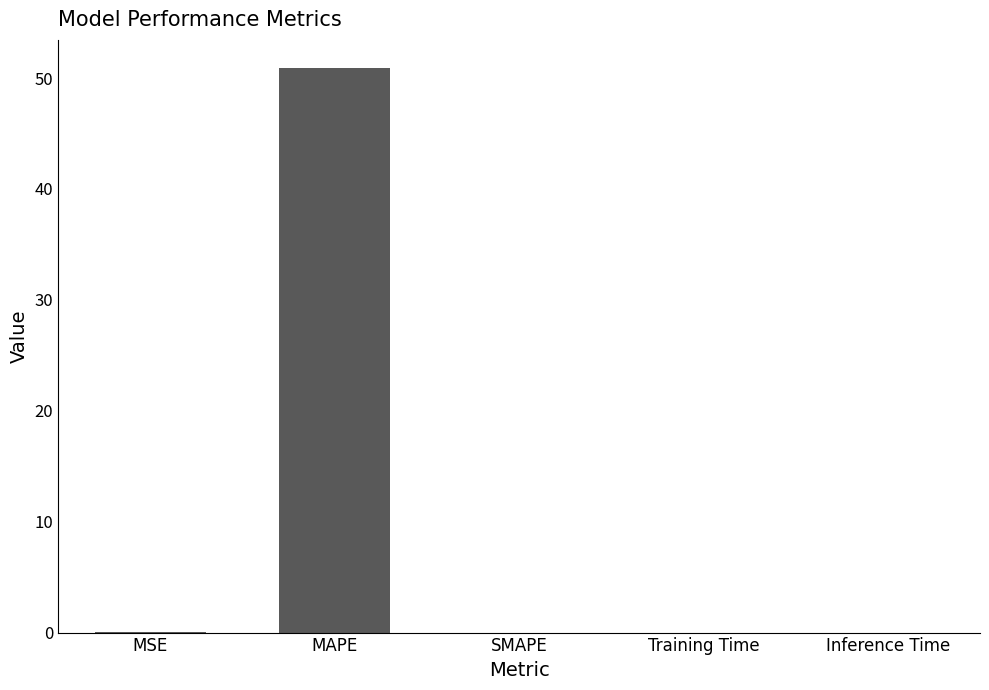

What is the greatest value displayed?

50.9